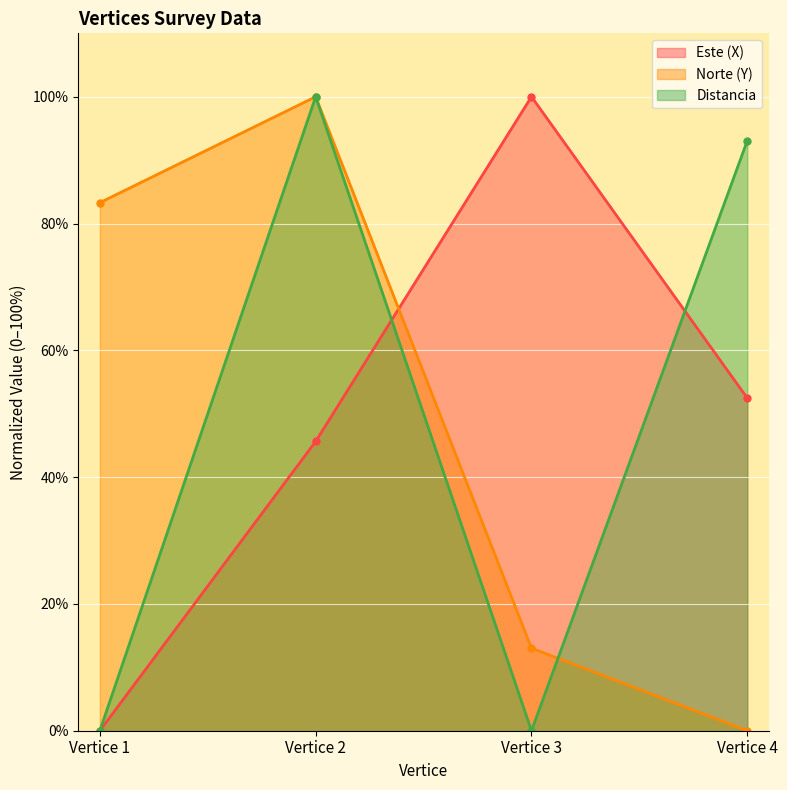

Count the number of categories in the chart.

4